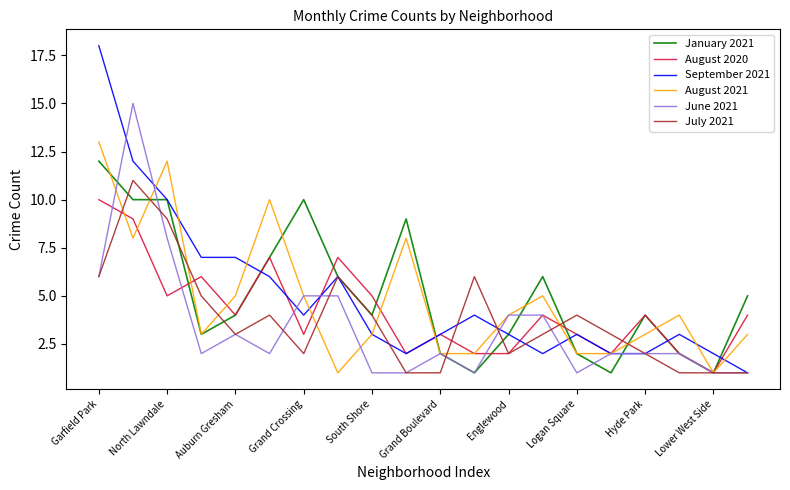

Rank the series by their maximum value, from highest to lowest.

September 2021, June 2021, August 2021, January 2021, July 2021, August 2020